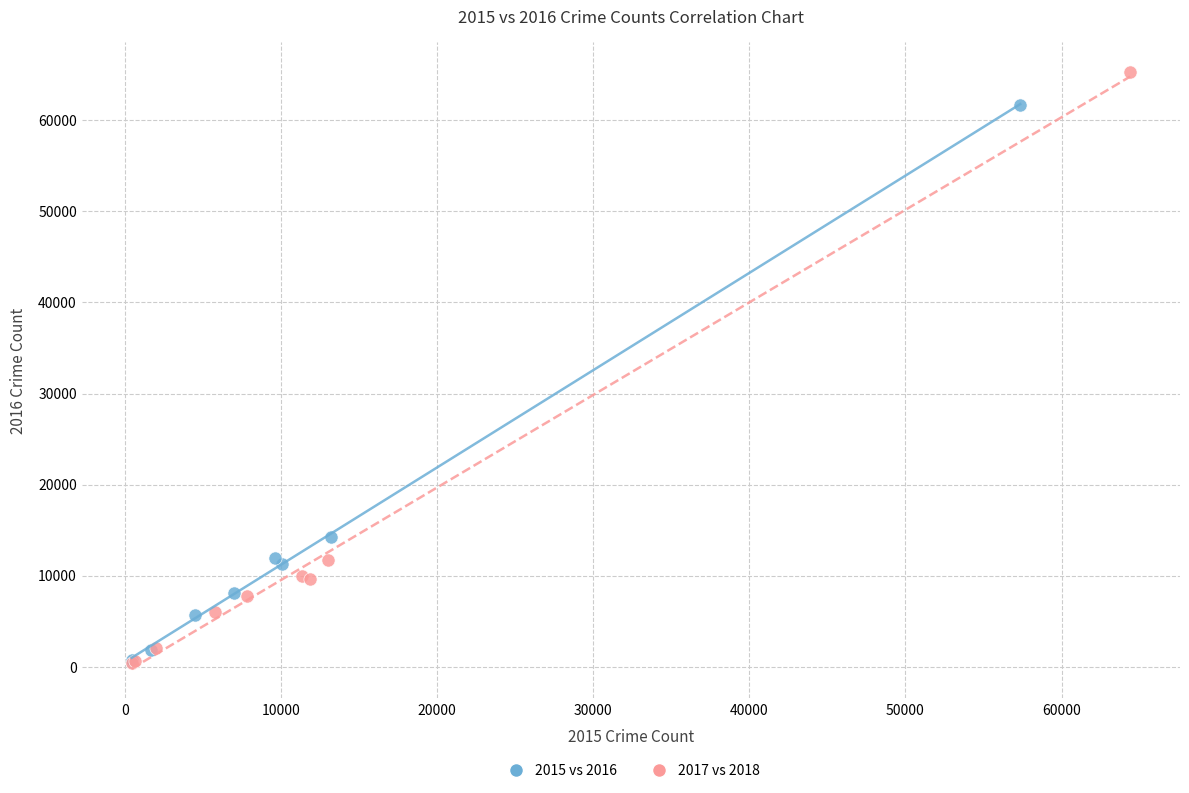

Which series reaches the maximum Y coordinate?

2017 vs 2018